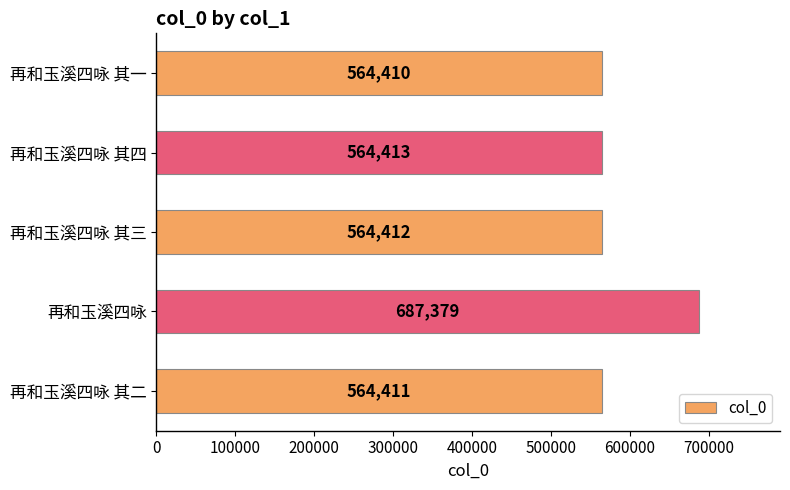

Between 再和玉溪四咏 其三 and 再和玉溪四咏 其二, which is larger?

再和玉溪四咏 其三